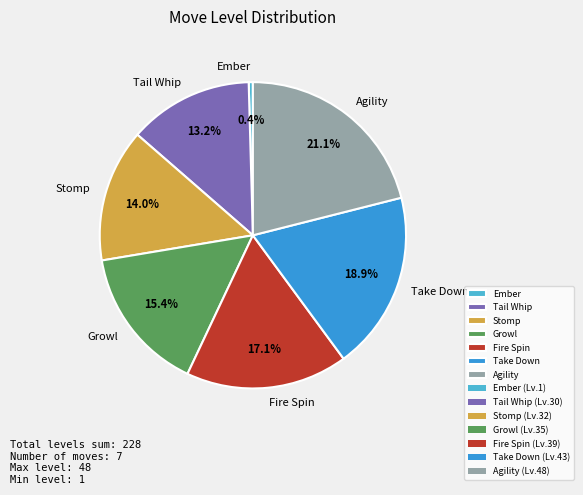

How many slices are in this pie chart?

7